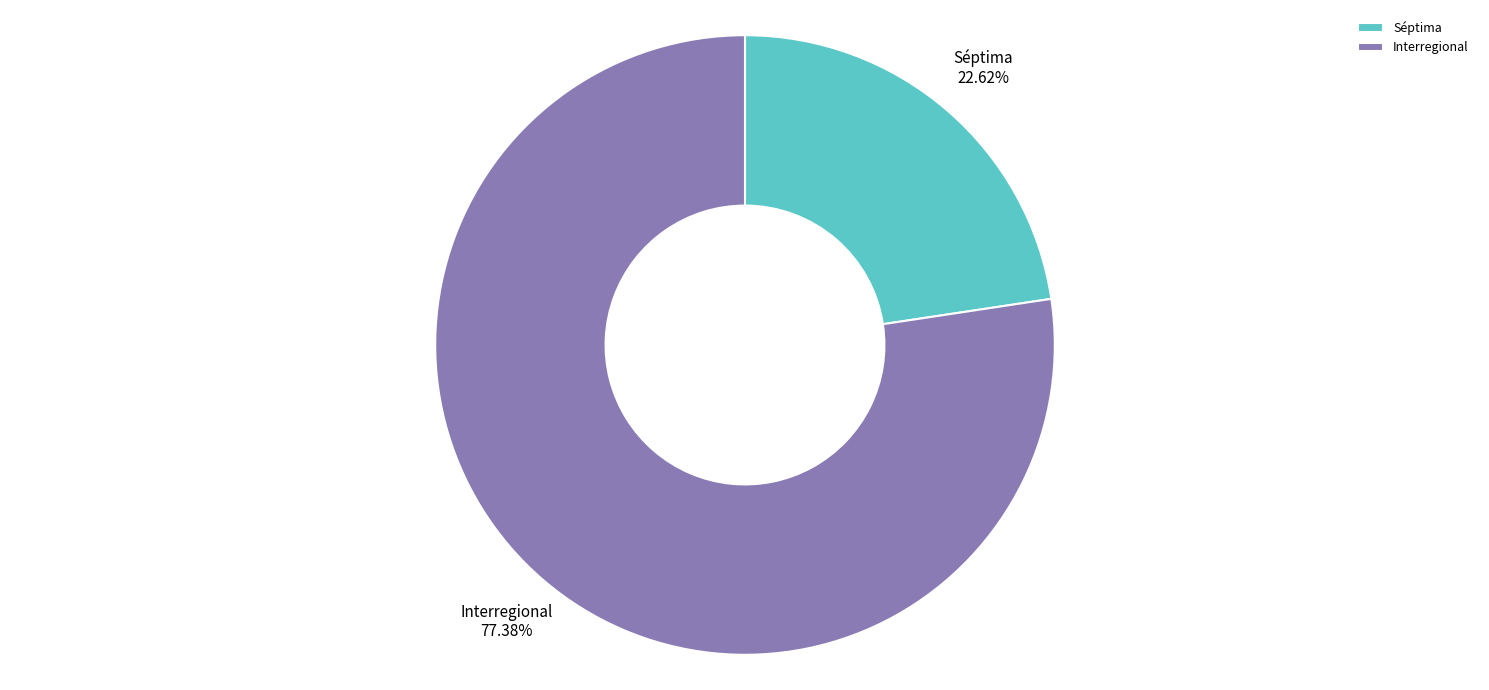

What is the smallest slice in the pie chart?

Séptima